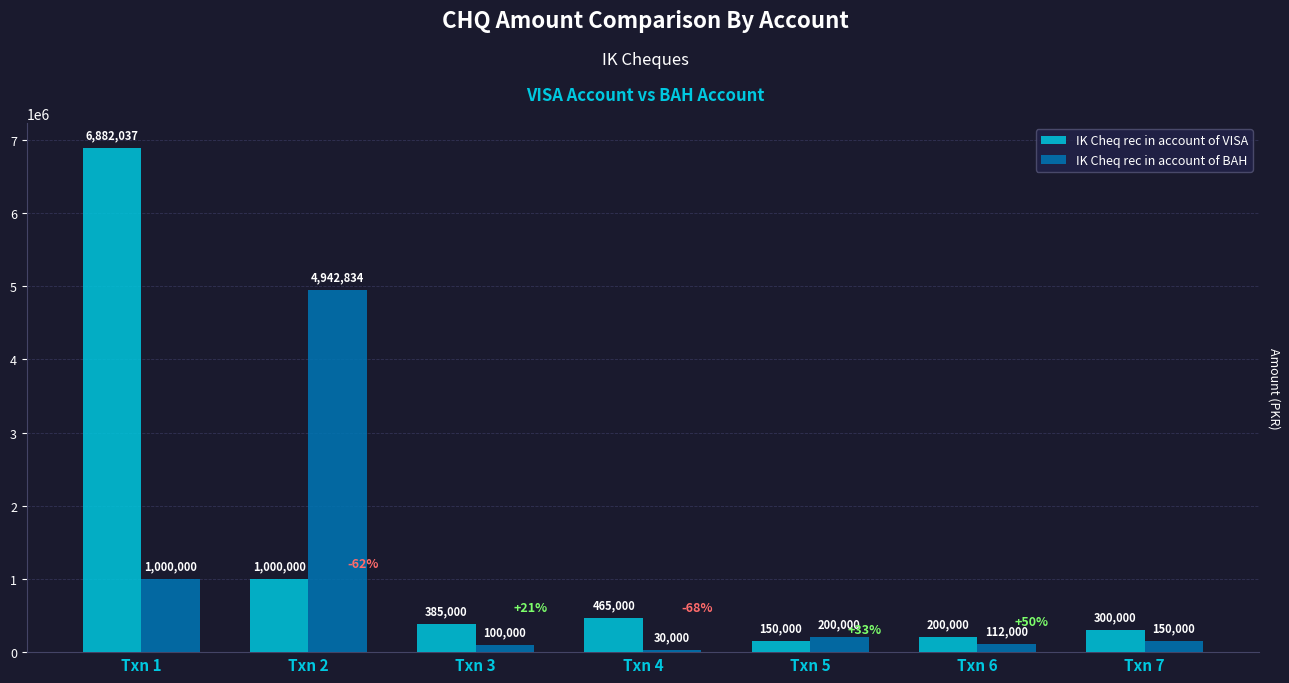

How many values in the IK Cheq rec in account of VISA series are below 385000?

3